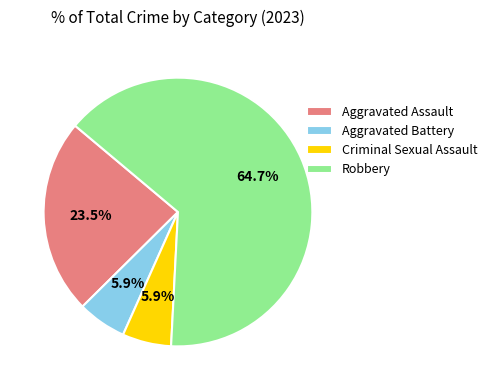

To the nearest percent, what is the combined percentage of Aggravated Battery and Aggravated Assault?

29%